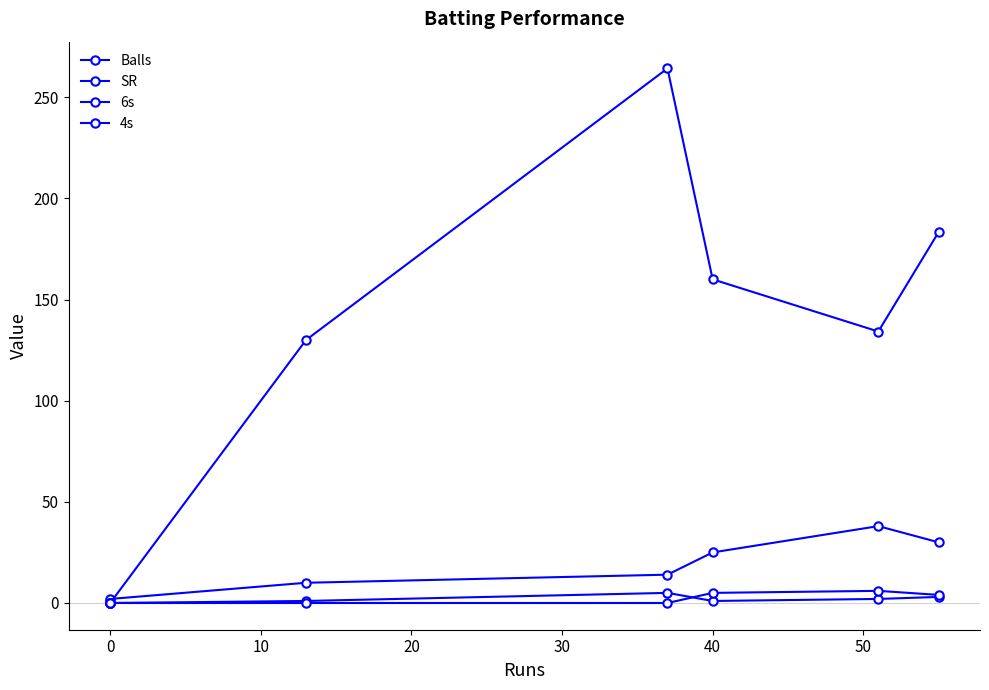

In Balls, how many points are higher than both neighbors (excluding endpoints)?

1